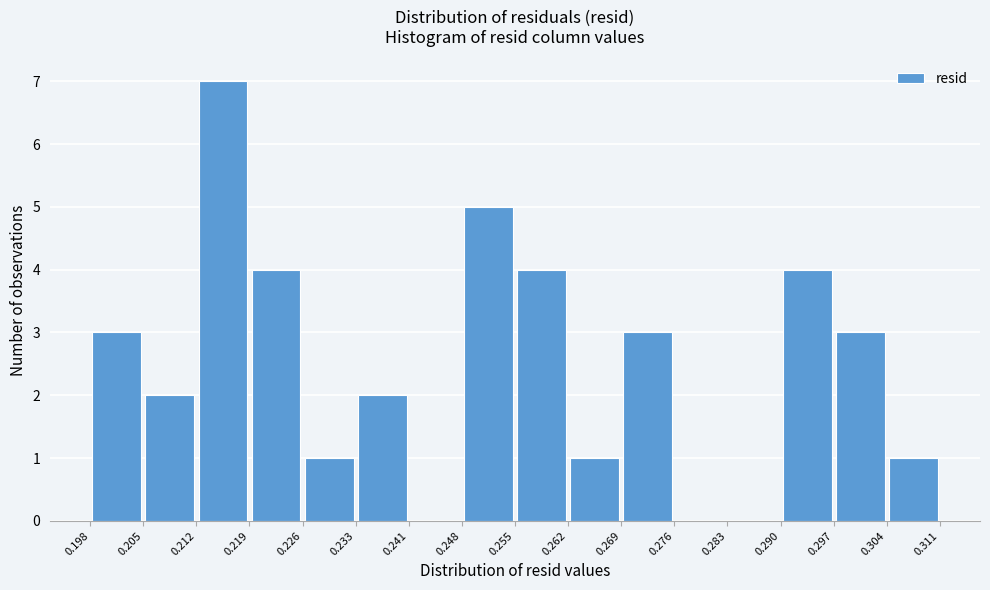

How tall is the bar that spans 0.255 to 0.262 on the x-axis? The values are not printed on the chart, so give them approximately, as read against the axis.

4